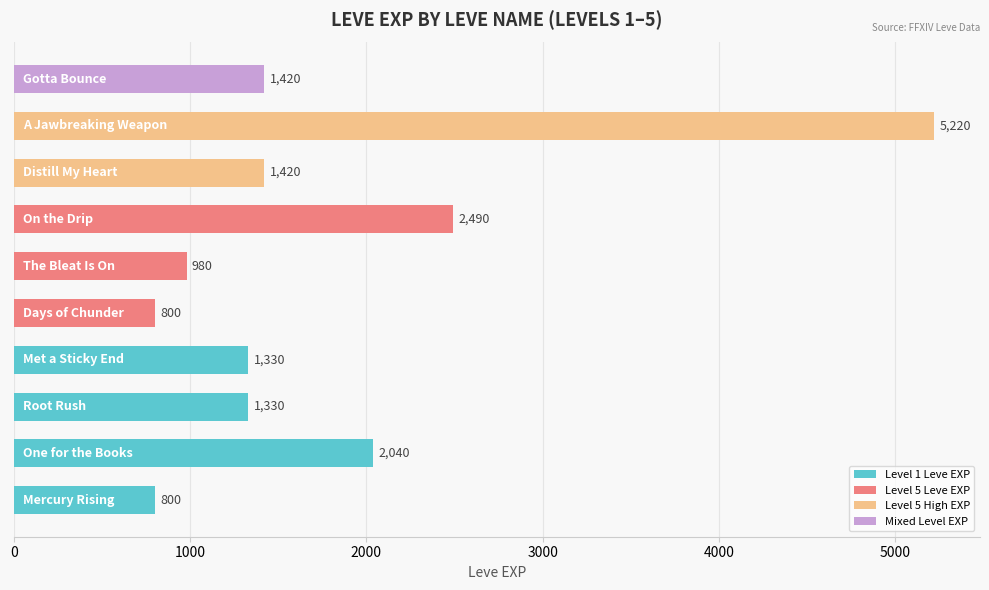

Reading bottom to top, list all the values displayed in this chart.

800	2040	1330	1330	800	980	2490	1420	5220	1420